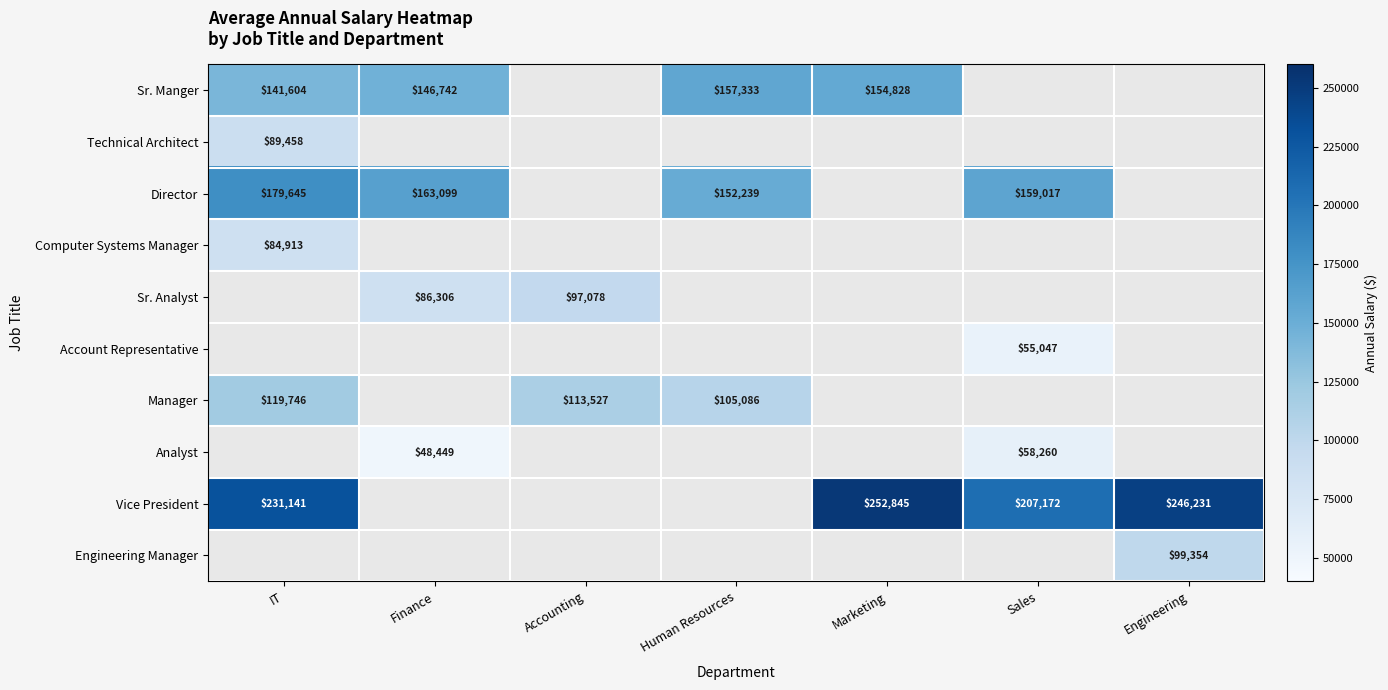

The value of Computer Systems Manager at IT is 84913. True or false?

True